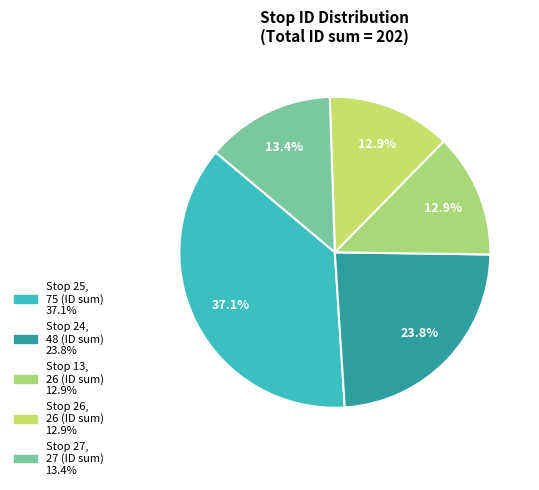

How many slices are in this pie chart?

5